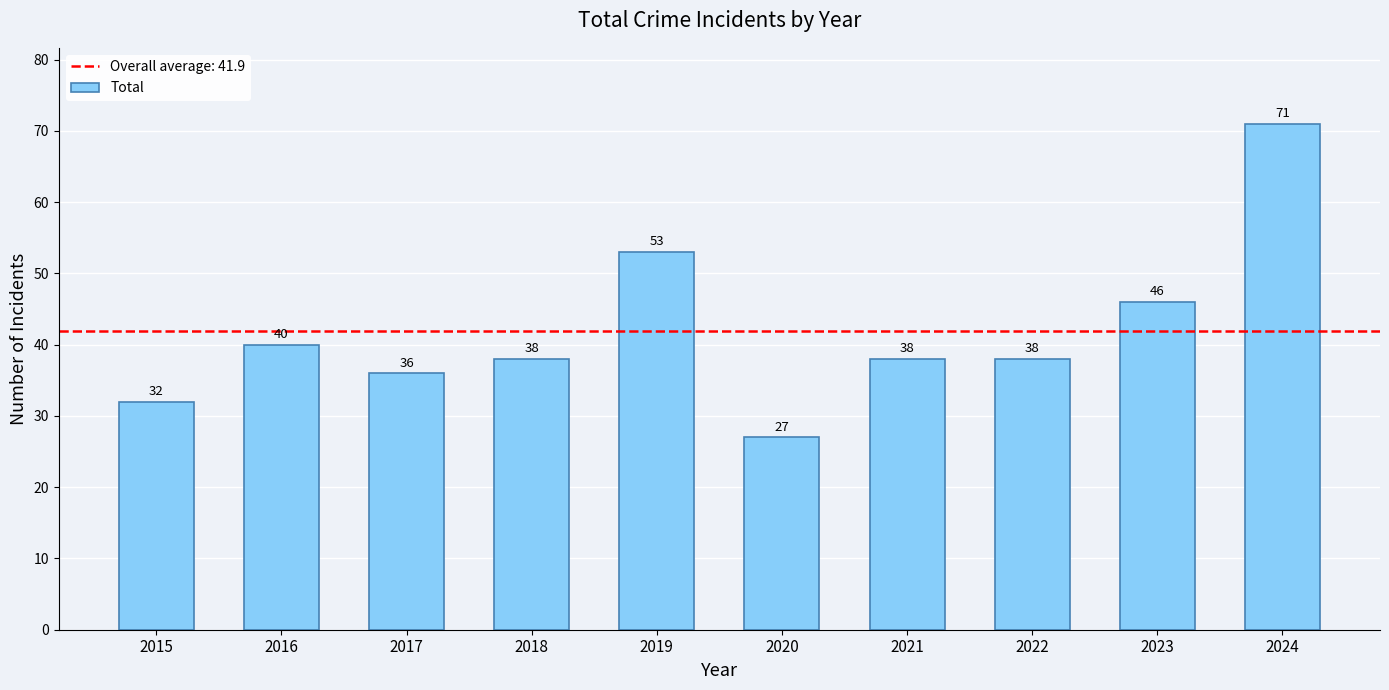

What is the minimum value shown in the chart?

27